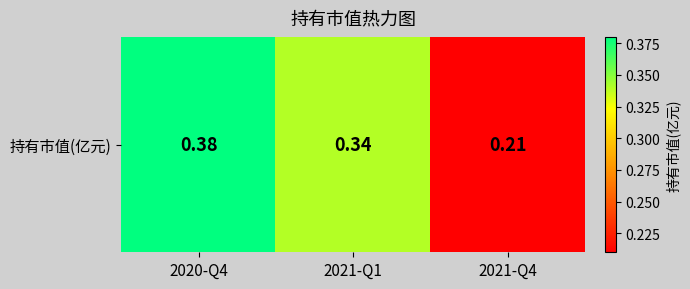

Which category has the lowest value across all series?

2021-Q4